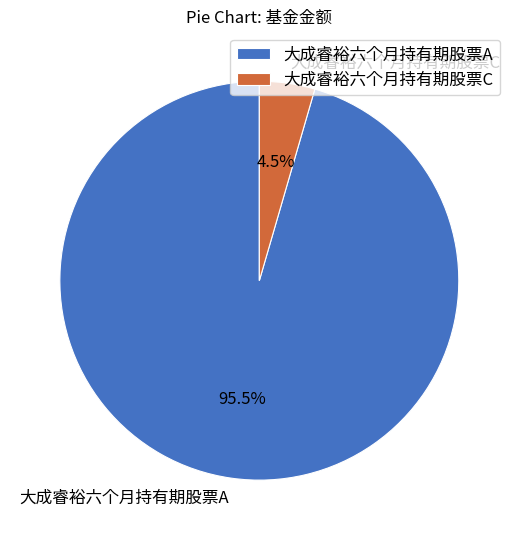

To the nearest percent, what is the difference between the 大成睿裕六个月持有期股票C and 大成睿裕六个月持有期股票A slice percentages?

91%